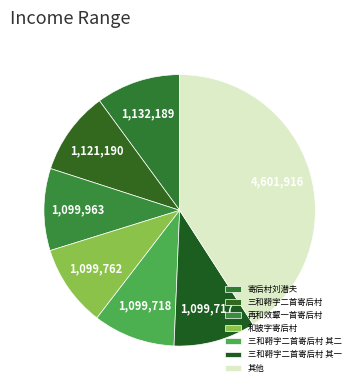

How many segments does this pie chart have?

7